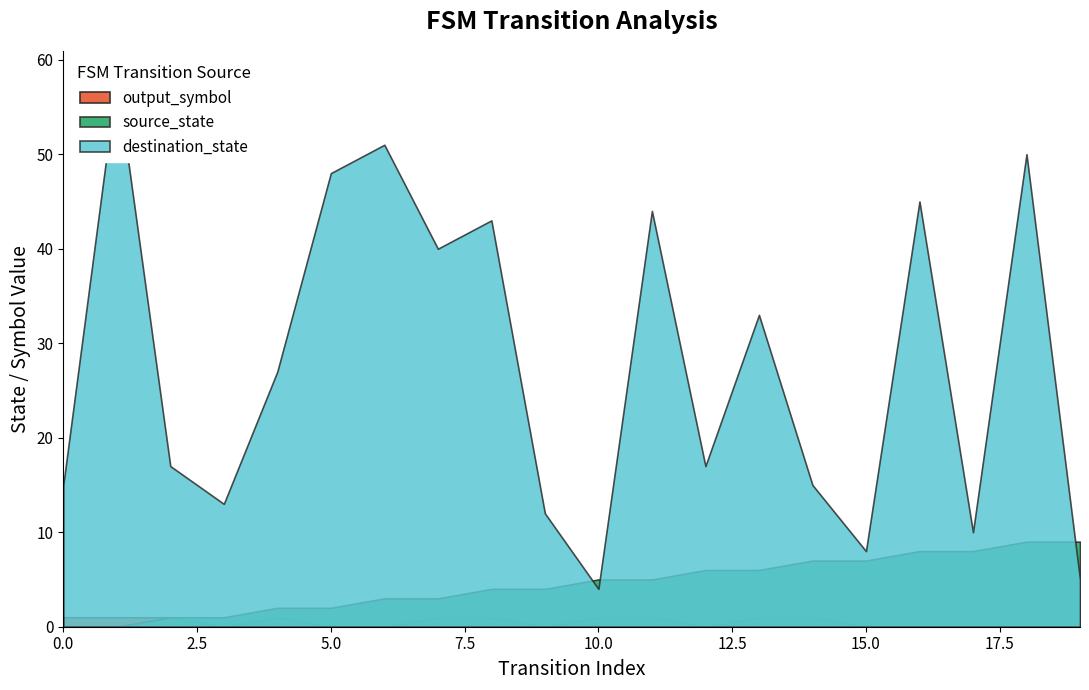

What is the difference between the second highest and minimum values in the source_state series?

9